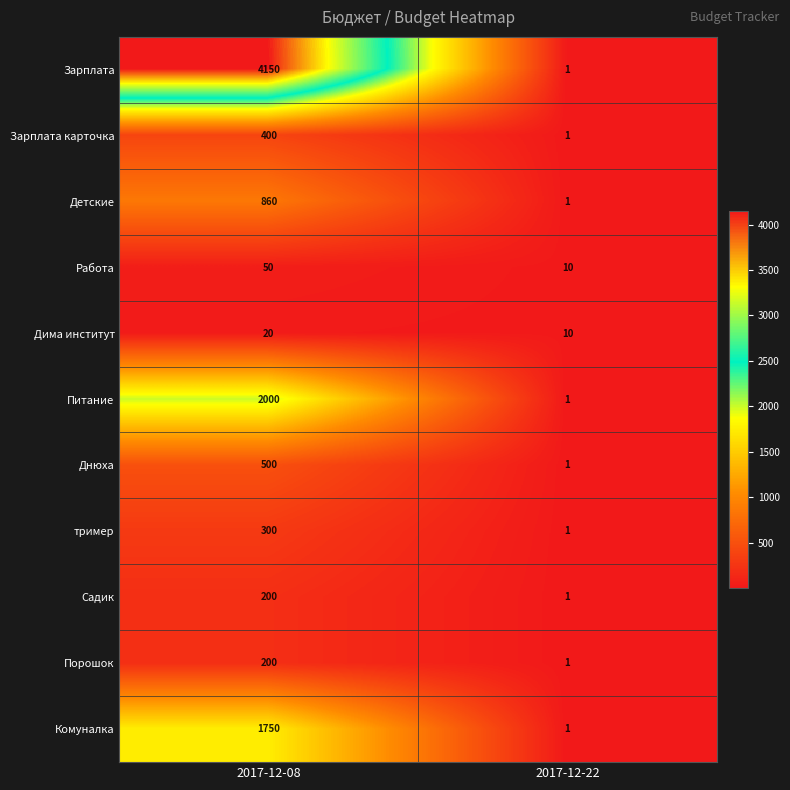

What is the maximum value shown in the chart?

4150